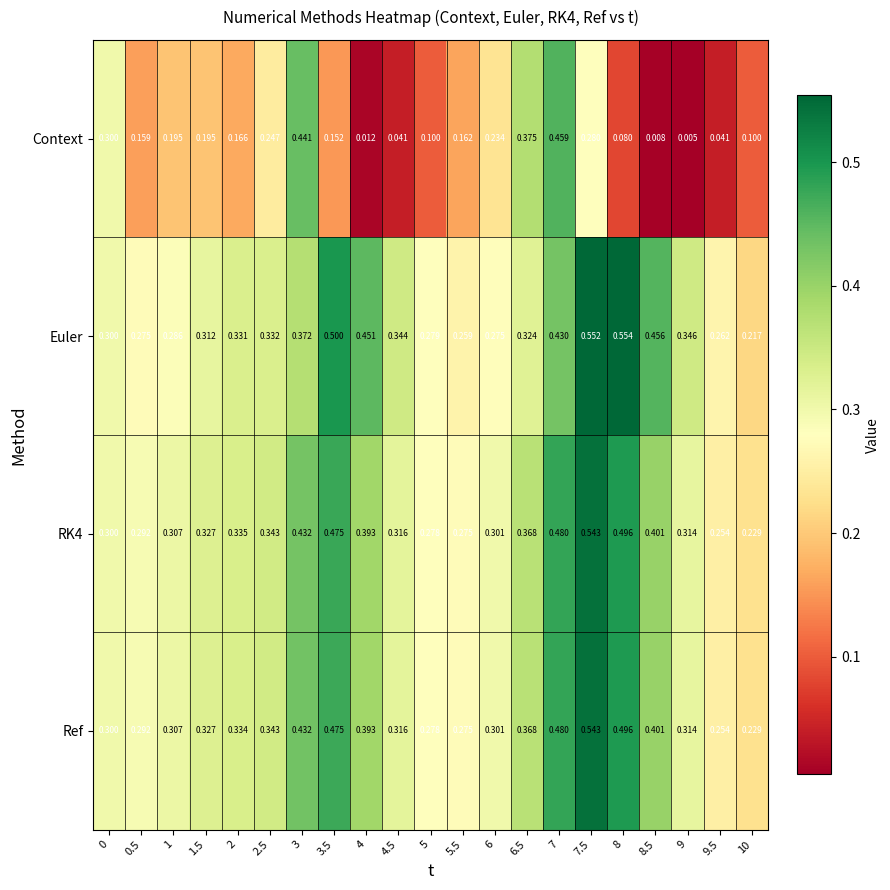

Between 2 and 8, which series saw the biggest shift?

Euler